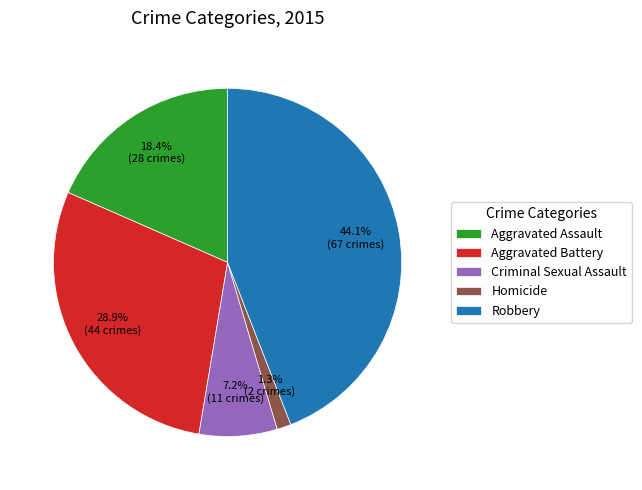

What is the smallest slice in the pie chart?

Homicide